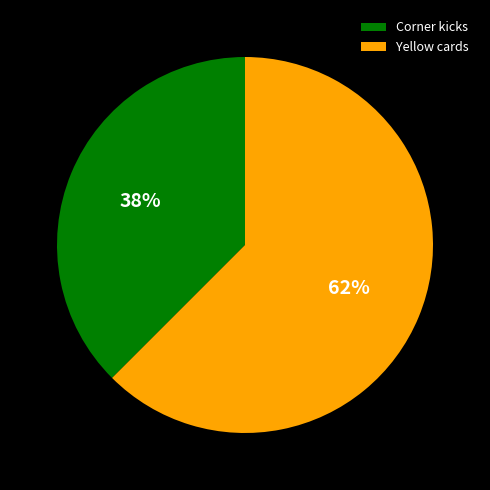

Between Corner kicks and Yellow cards, which is larger?

Yellow cards